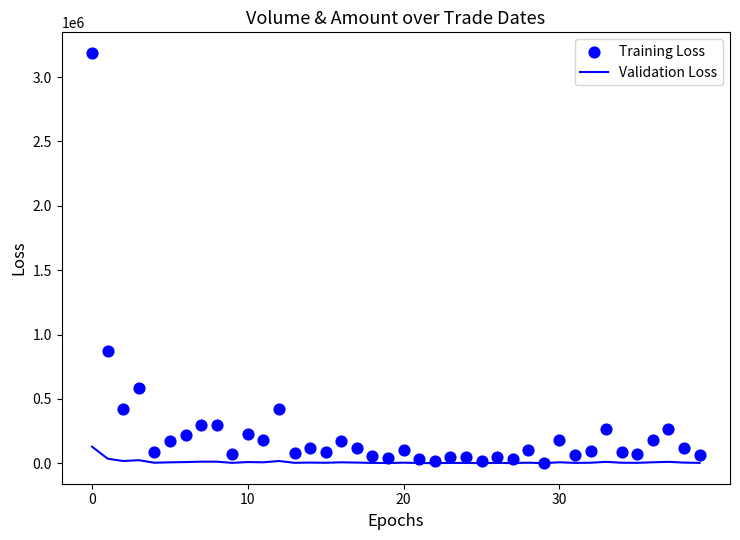

Which series has the largest total across all categories?

Training Loss